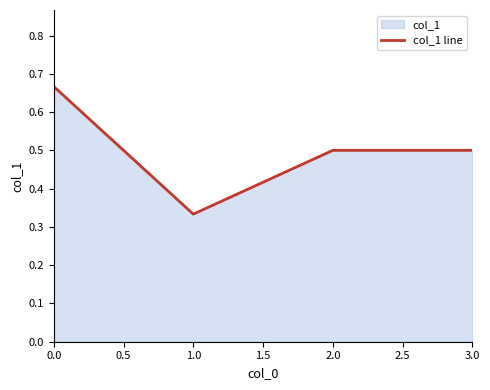

How many lines are shown in the chart?

1